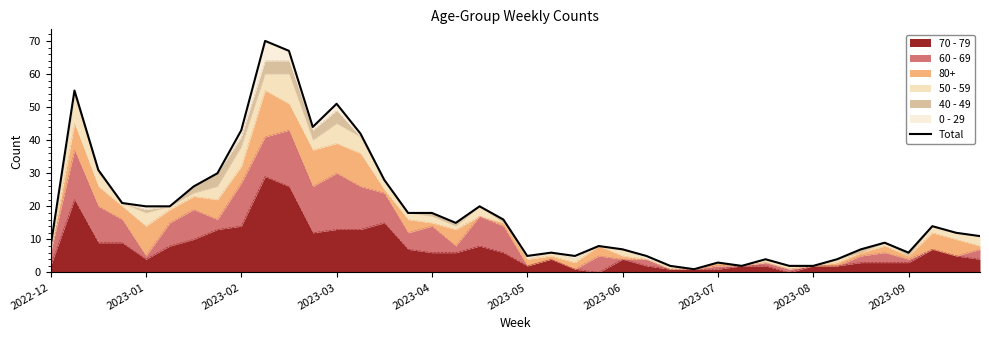

True or false: 70 - 79 has a value of 2 at 2023-05.

True